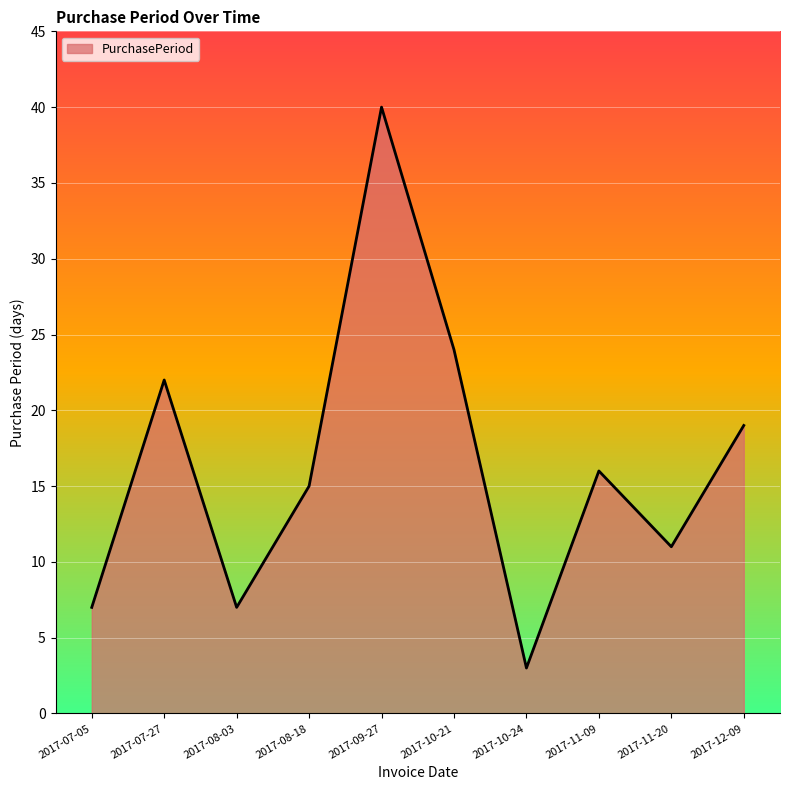

Where is the data nearest to the value 21?

2017-07-27